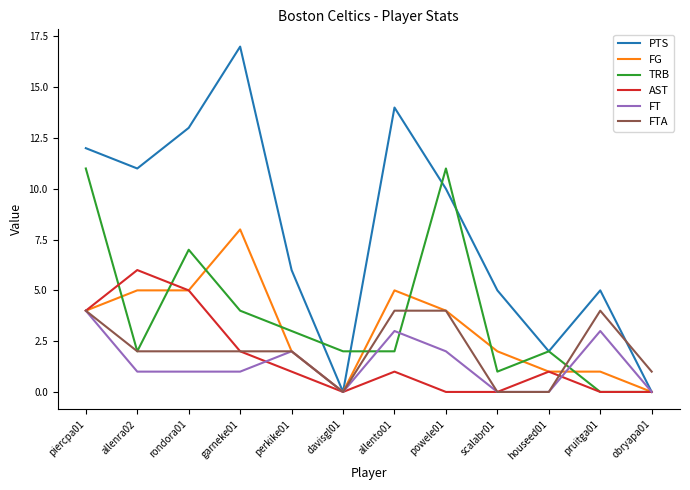

True or false: PTS has a value of 13 at powele01.

False